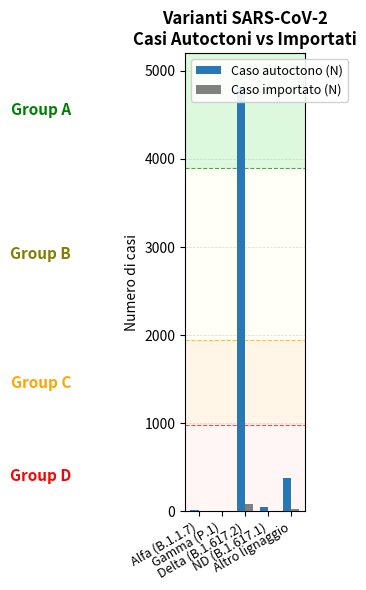

True or false: Caso importato (N) has a value of -46 at Alfa (B.1.1.7).

False